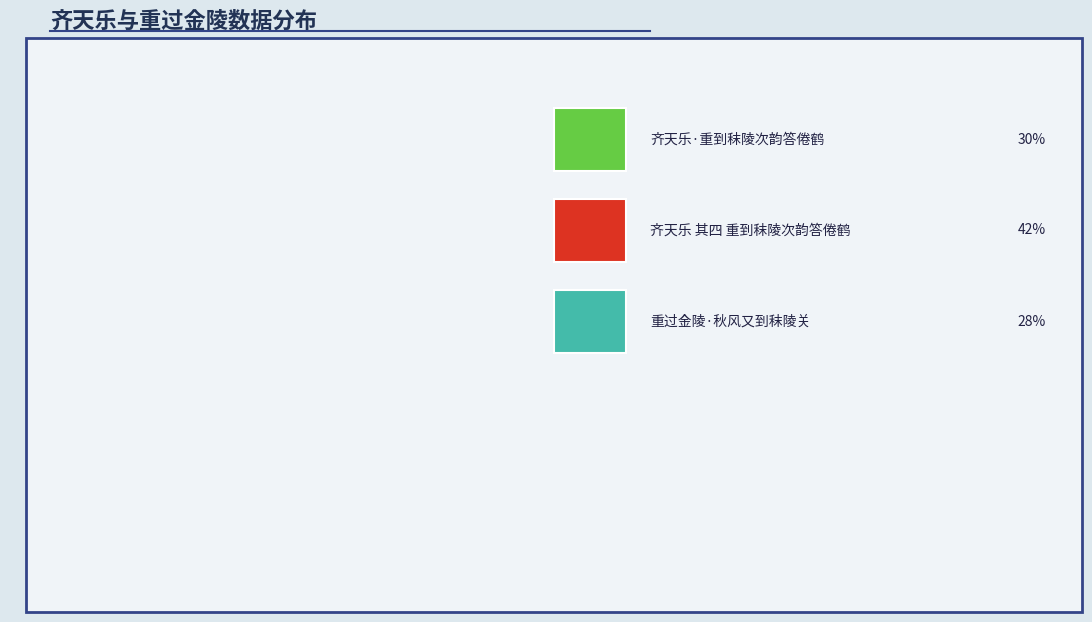

Is there any slice that represents more than half of the pie?

No